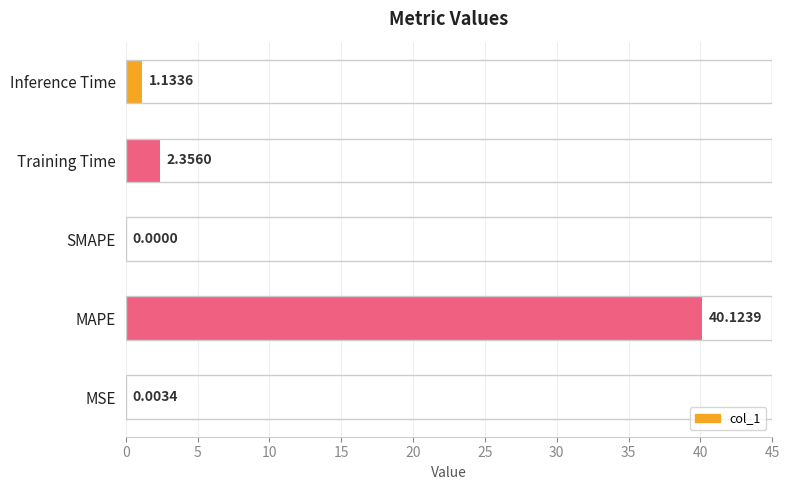

Does the chart contain stacked bars?

No